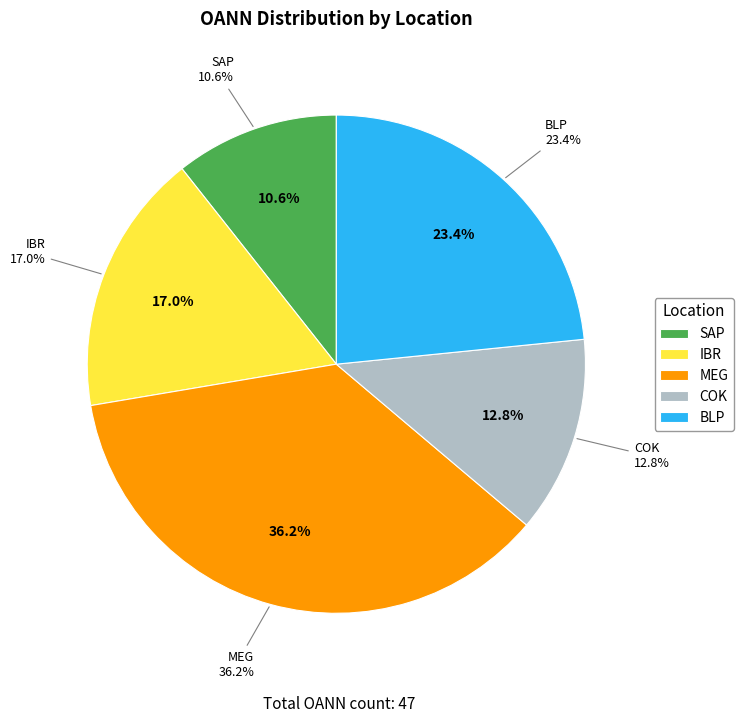

Rank the categories by value from lowest to highest.

SAP, COK, IBR, BLP, MEG